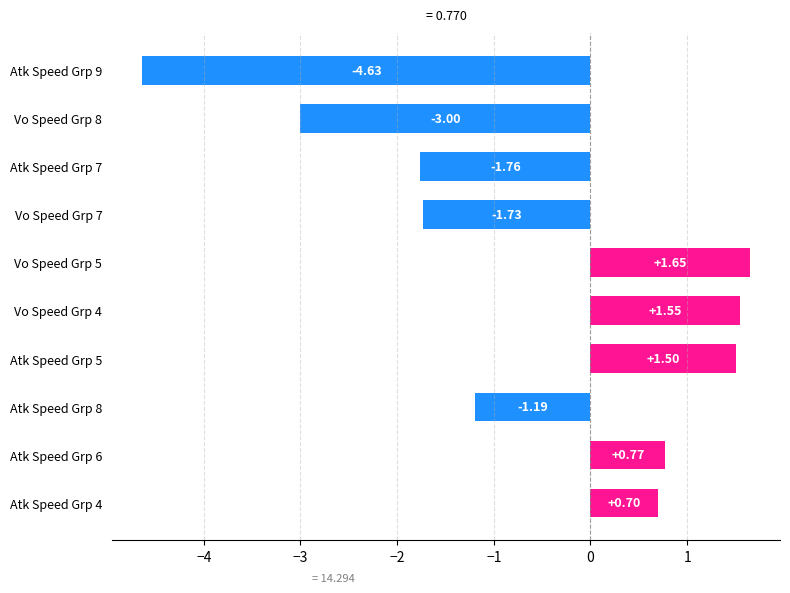

At which category does the chart reach its peak across all series?

Vo Speed Grp 5